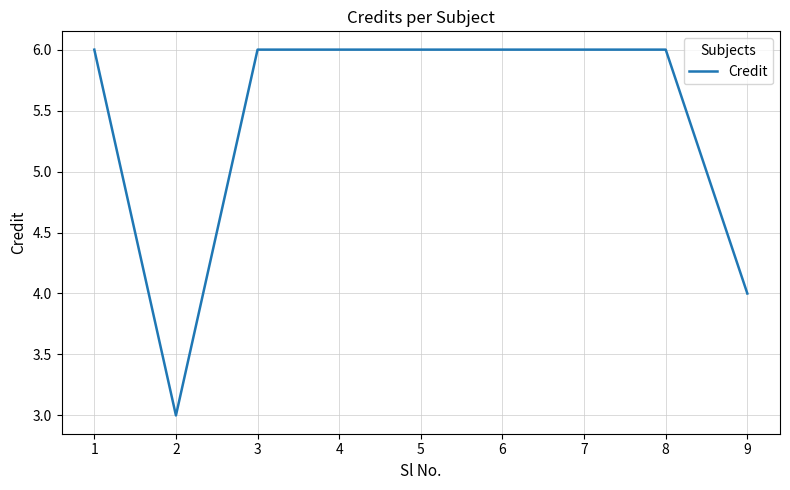

Is this an area chart (filled region under the line)?

No